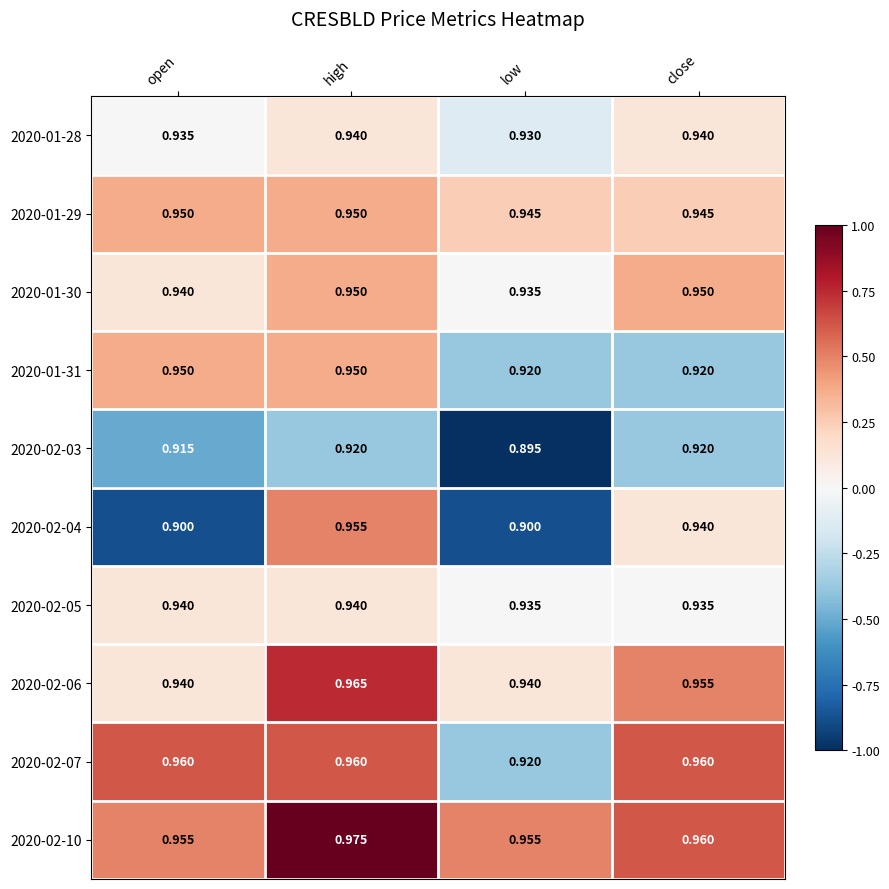

Where is 2020-01-28 nearest to the value 0?

low